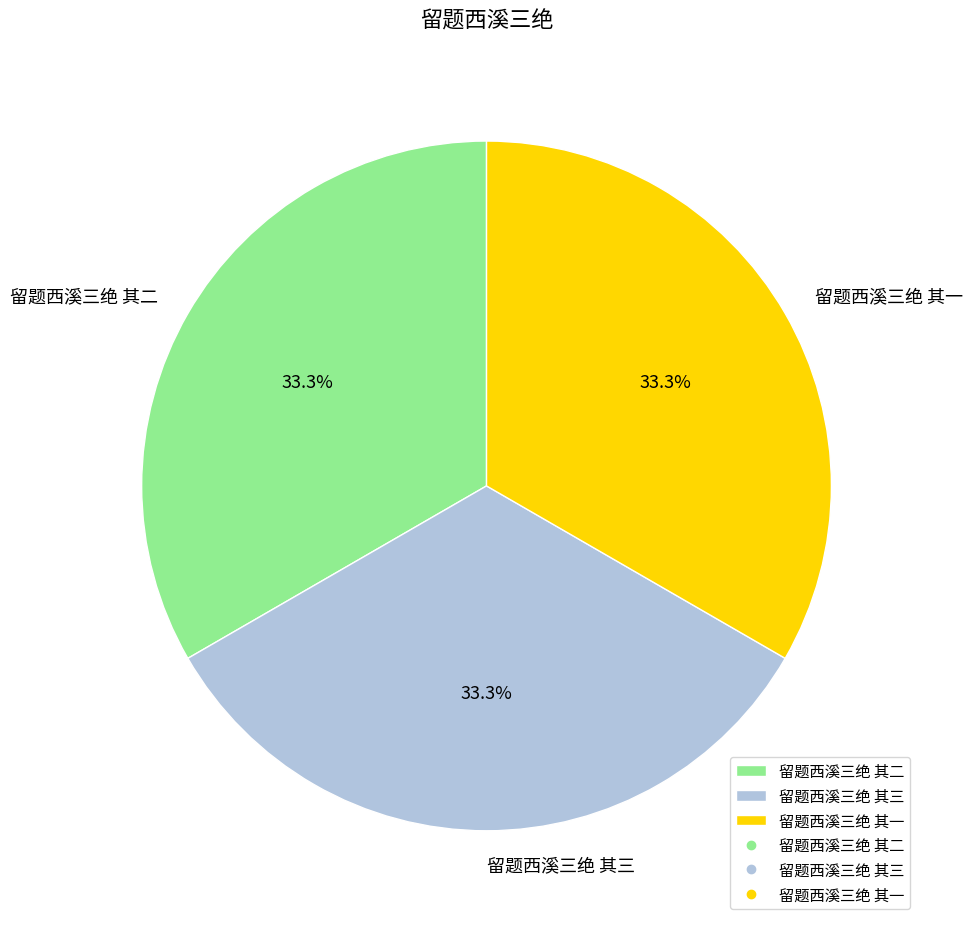

Is there a majority slice in this chart?

No